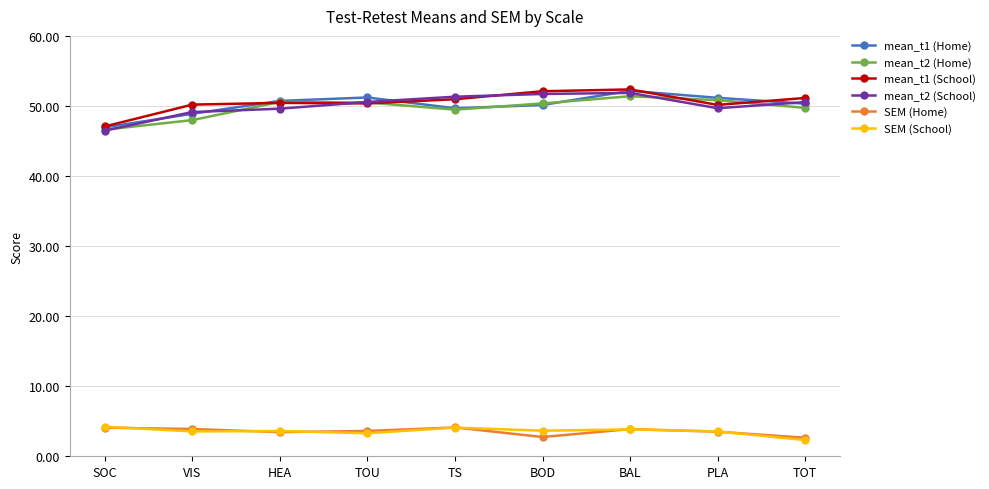

True or false: mean_t1 (School) and SEM (School) cross at least once.

False